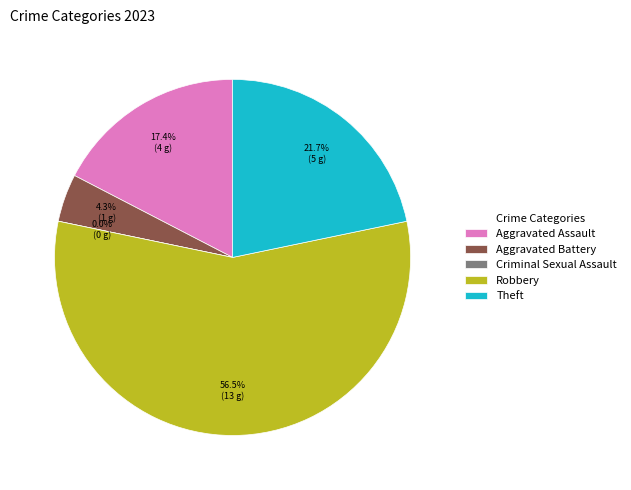

To the nearest percent, what is the difference between the largest and smallest slice percentages?

57%